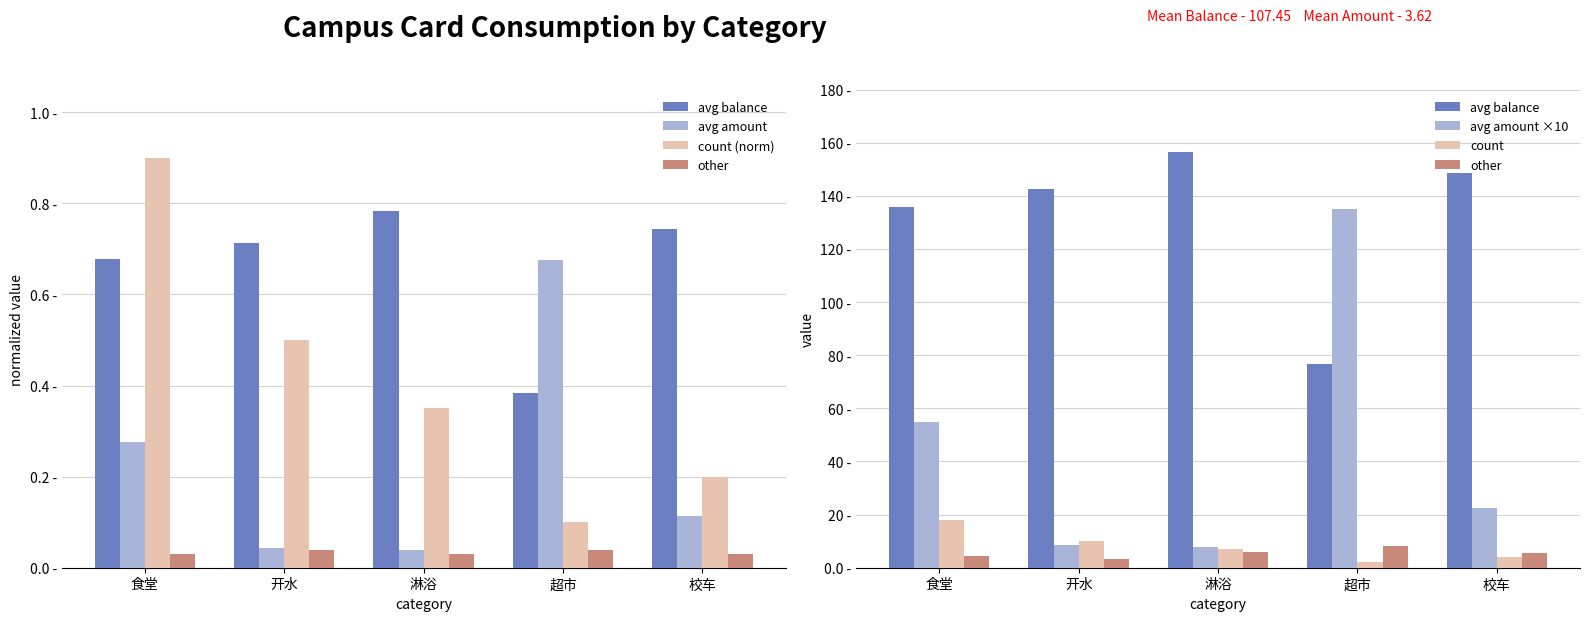

Which series has the largest total across all categories?

avg balance